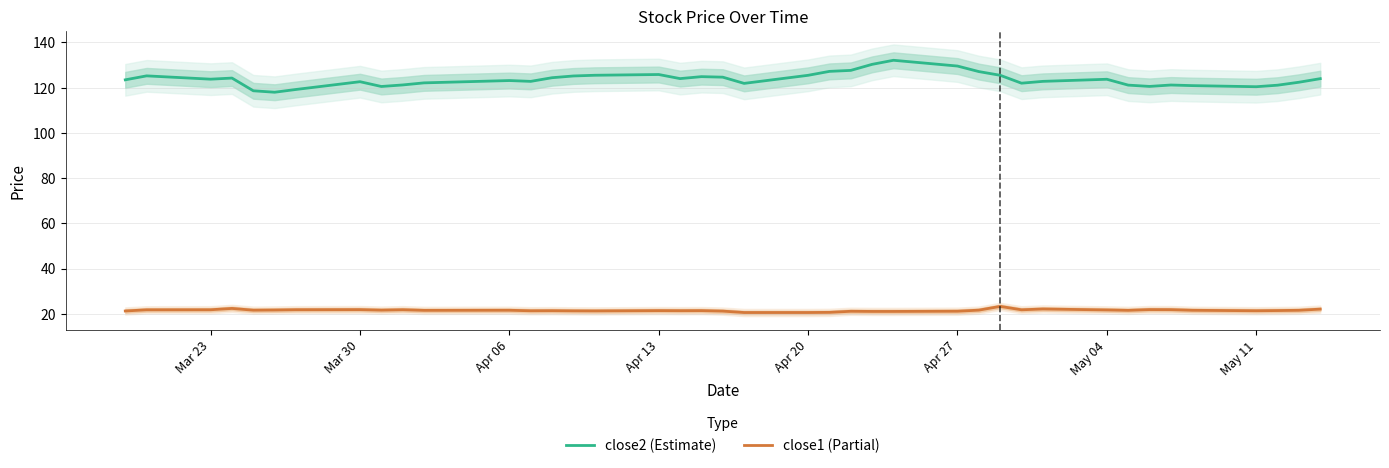

What is the minimum value for close1 (Partial)?

20.5